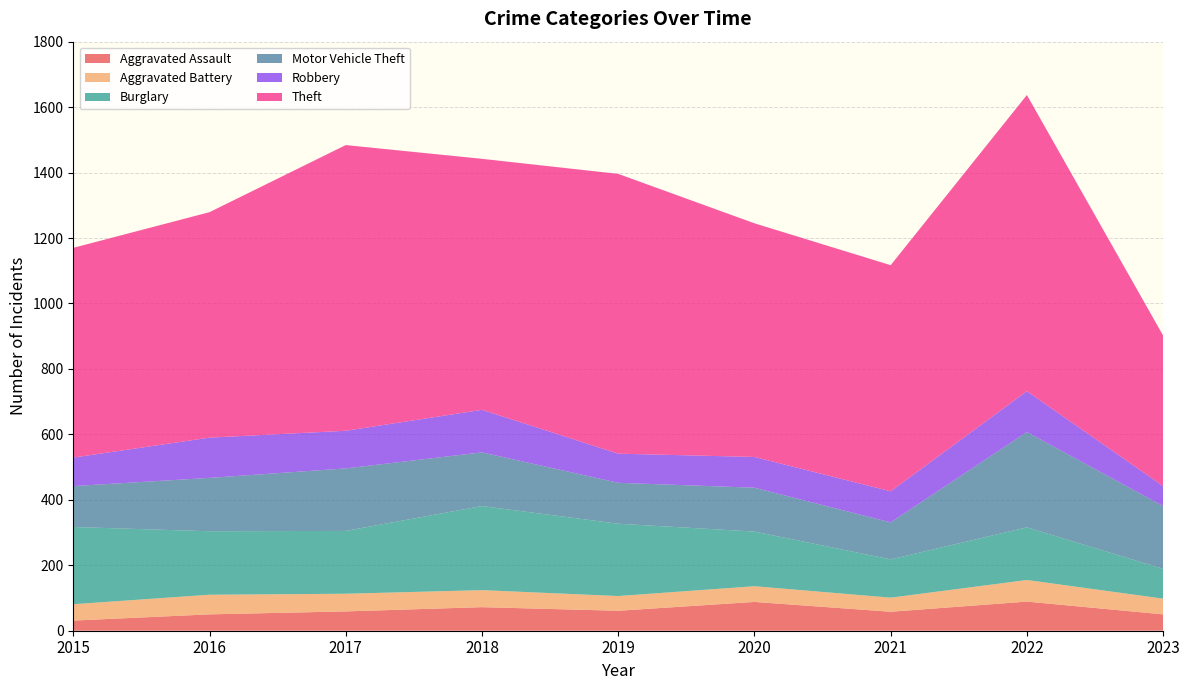

At which label does Aggravated Assault reach its minimum?

2015